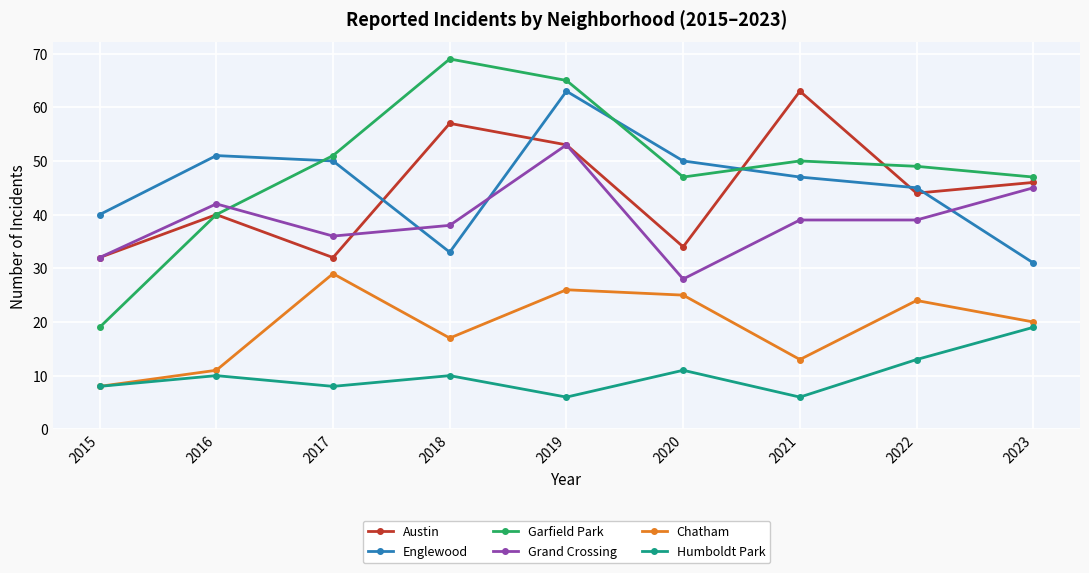

Reading left to right, transcribe all the data shown in this chart.

Austin: 2015=32	2016=40	2017=32	2018=57	2019=53	2020=34	2021=63	2022=44	2023=46
Englewood: 2015=40	2016=51	2017=50	2018=33	2019=63	2020=50	2021=47	2022=45	2023=31
Garfield Park: 2015=19	2016=40	2017=51	2018=69	2019=65	2020=47	2021=50	2022=49	2023=47
Grand Crossing: 2015=32	2016=42	2017=36	2018=38	2019=53	2020=28	2021=39	2022=39	2023=45
Chatham: 2015=8	2016=11	2017=29	2018=17	2019=26	2020=25	2021=13	2022=24	2023=20
Humboldt Park: 2015=8	2016=10	2017=8	2018=10	2019=6	2020=11	2021=6	2022=13	2023=19